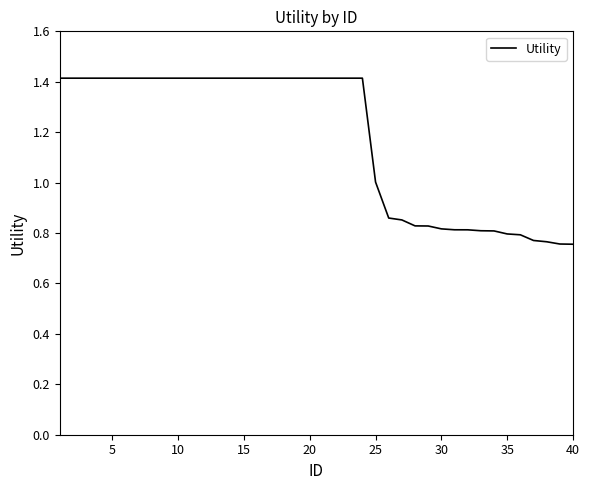

How many lines are shown in the chart?

1